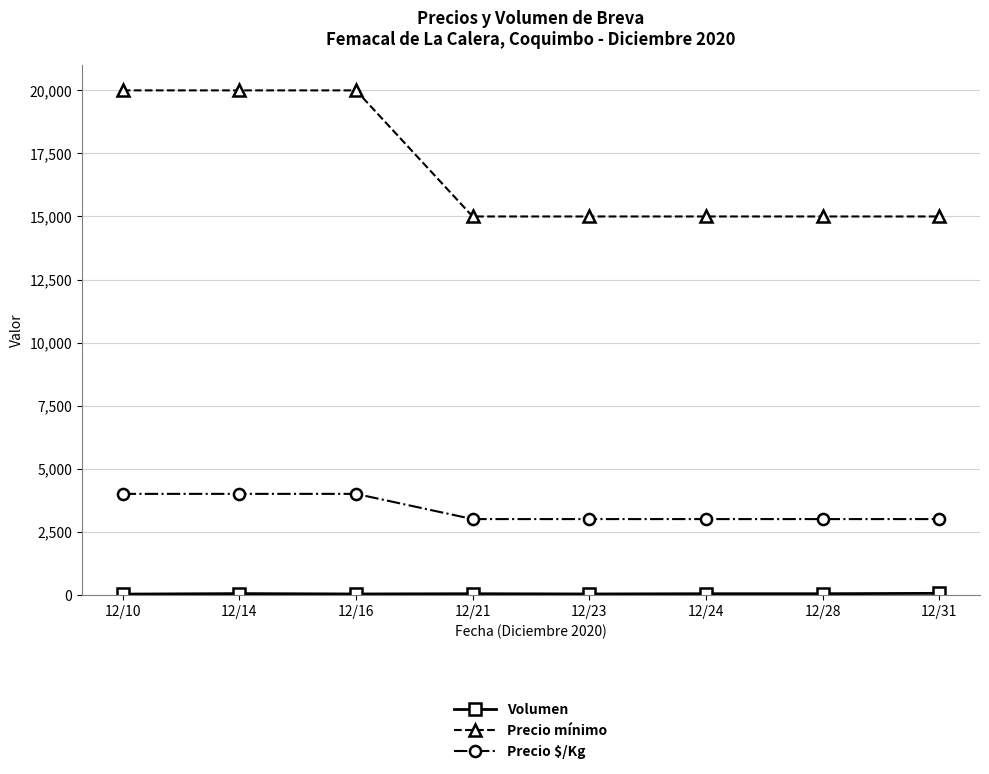

Does the chart display data point markers on the line(s)?

Yes